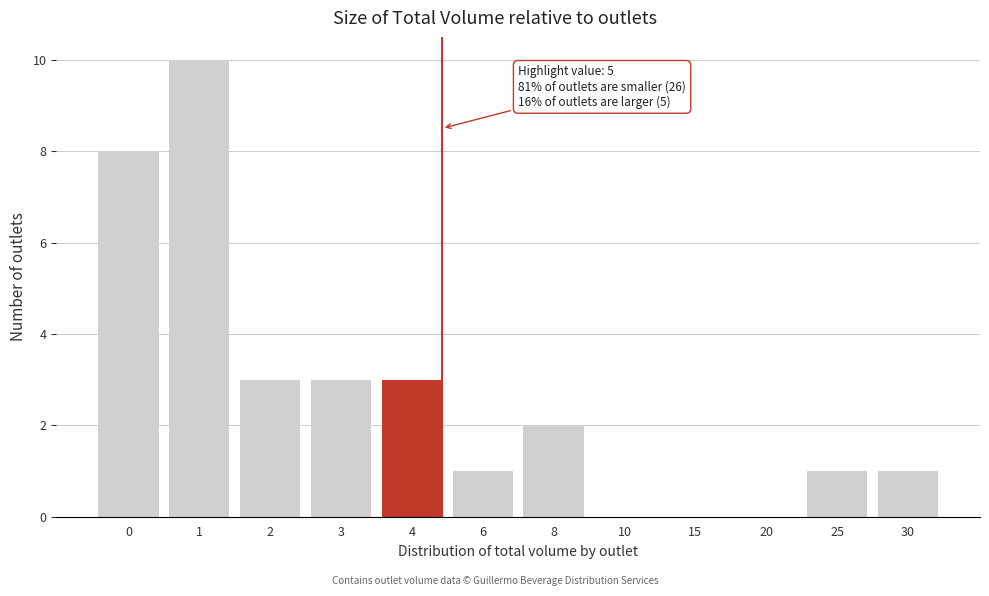

Reading left to right, list all the values displayed in this chart.

0=8	1=10	2=3	3=3	4=3	6=1	8=2	10=0	15=0	20=0	25=1	30=1